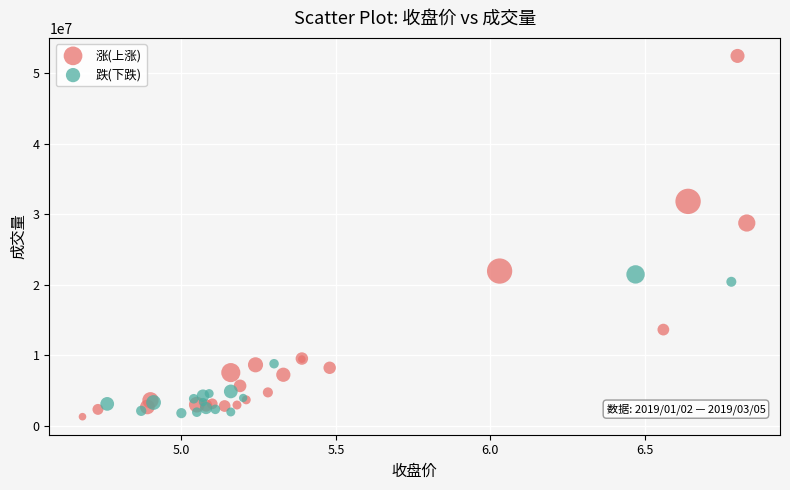

What are all the series names shown in the legend?

涨(上涨), 跌(下跌)